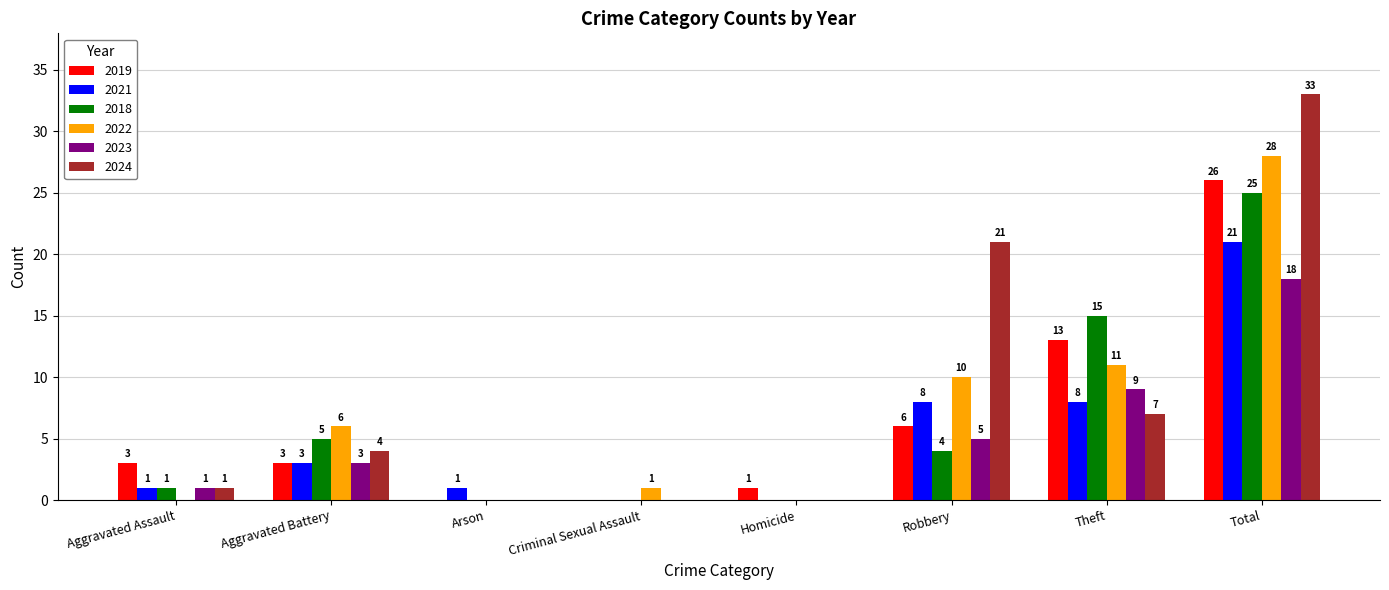

Which series has the largest total across all categories?

2024